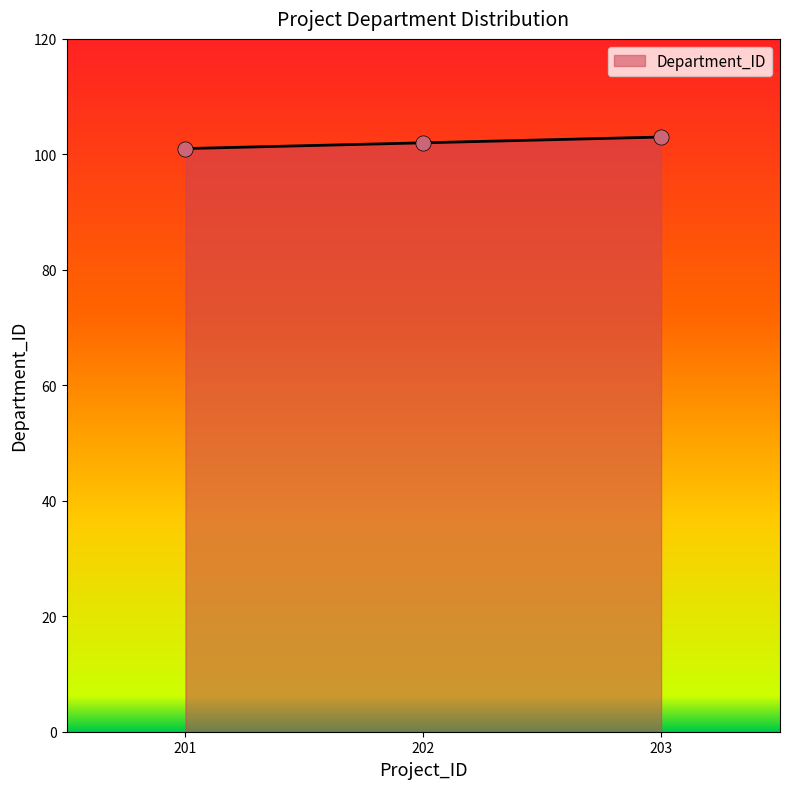

What is the change in value from 201 to 203?

+2